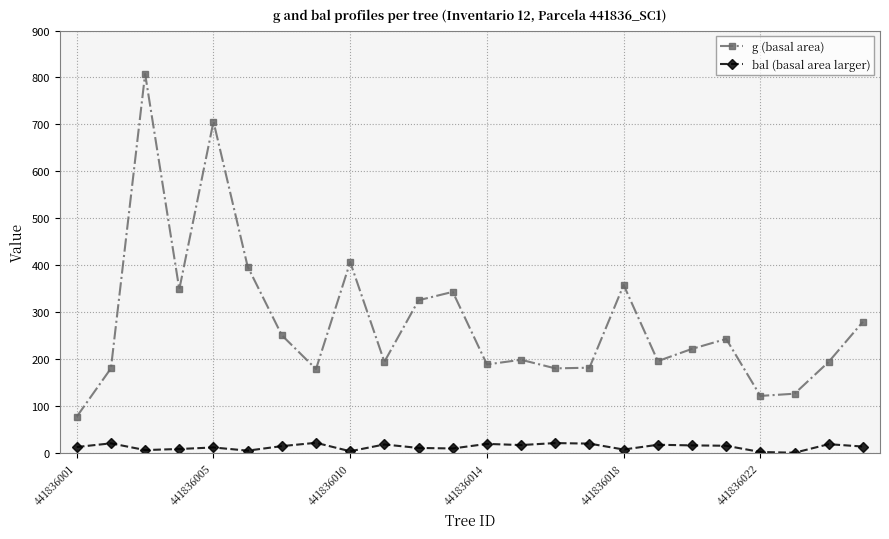

What is the difference between the second highest and second lowest values in the g (basal area) series?

584.8